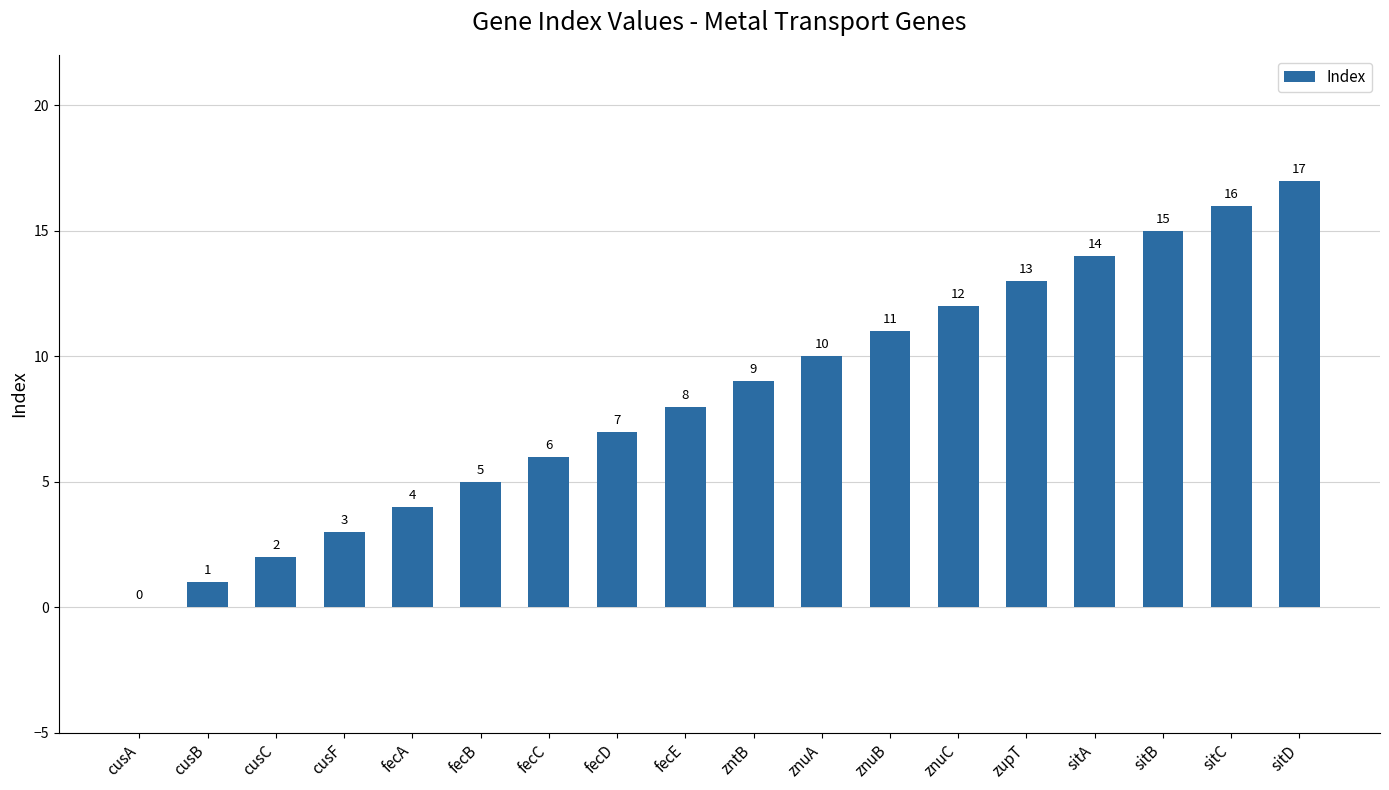

What is the maximum value shown in the chart?

17